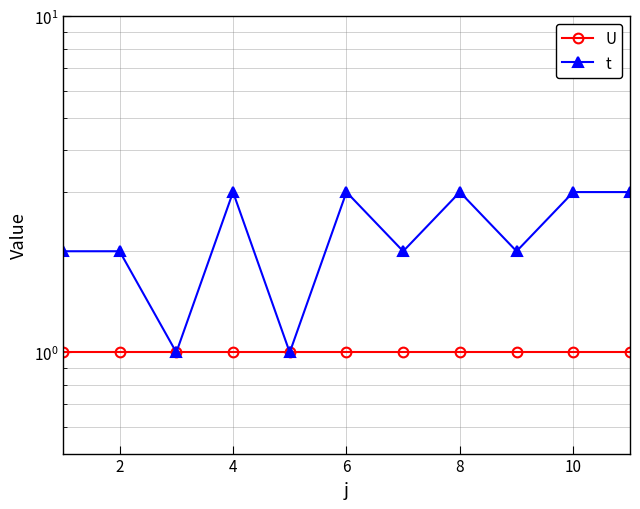

Which series has the widest spread of values?

t